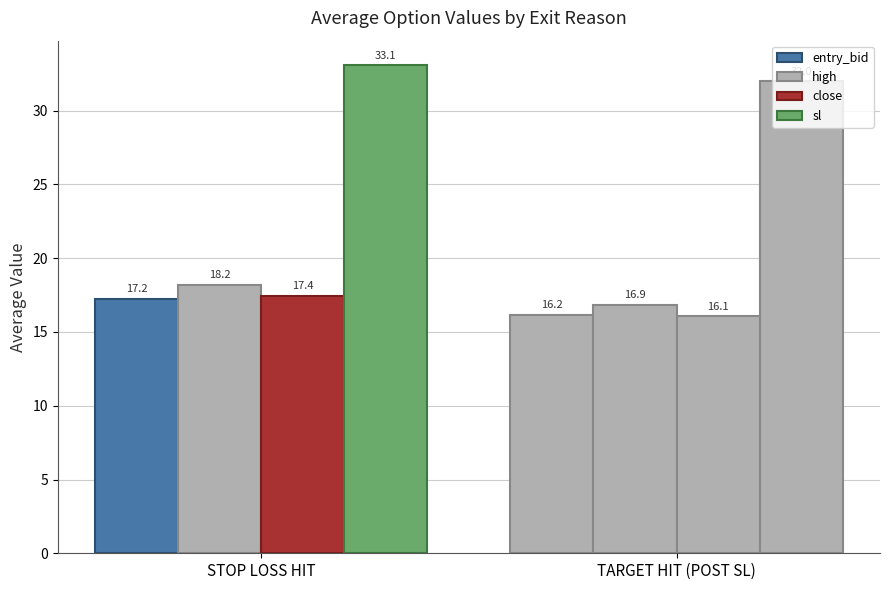

How many groups of bars are there?

2